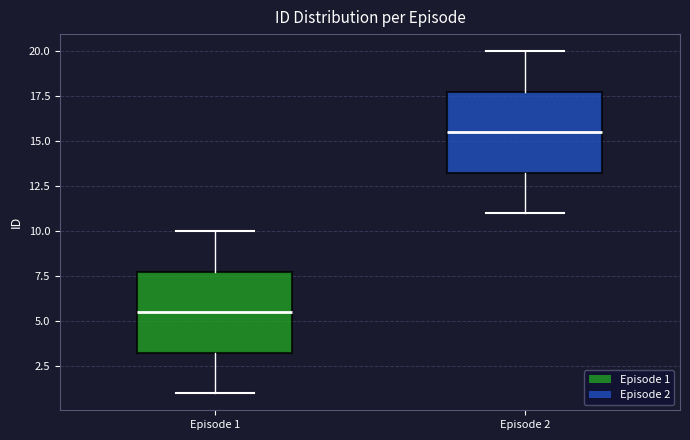

Reading left to right, transcribe this box plot: for each box, give where its median line is, the range the box spans, and where its two whiskers end, as read against the y-axis. The values are not printed on the chart, so give them approximately, as read against the axis.

Episode 1: median 5.5, box 3.5 to 8.0, whiskers 1.0 to 10.0
Episode 2: median 15.5, box 13.5 to 18.0, whiskers 11.0 to 20.0